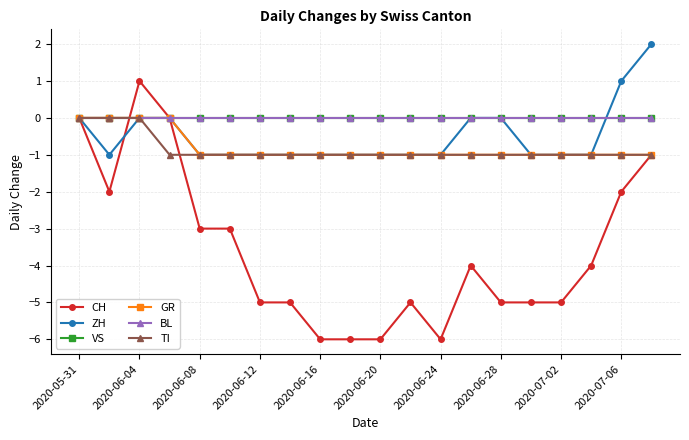

Is this an area chart (filled region under the line)?

No